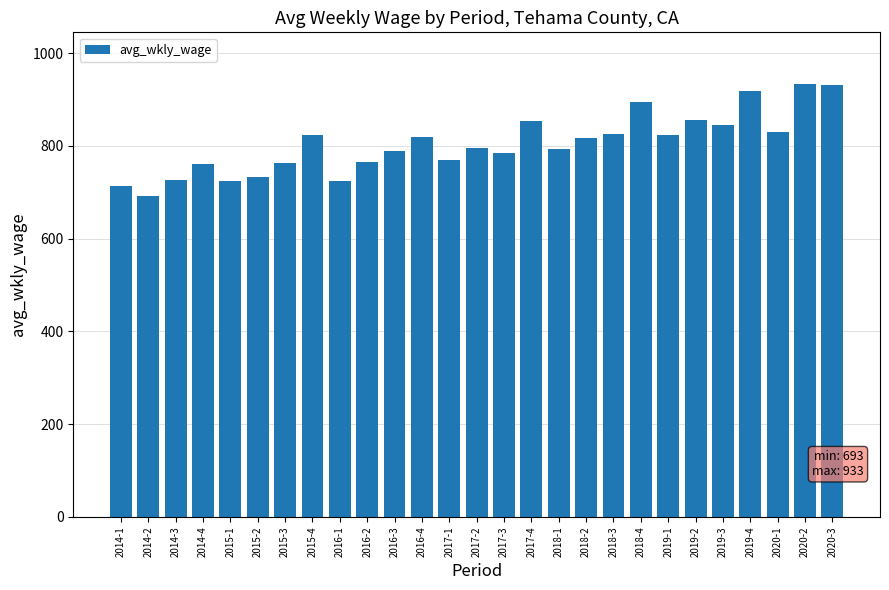

What is the greatest value displayed?

933